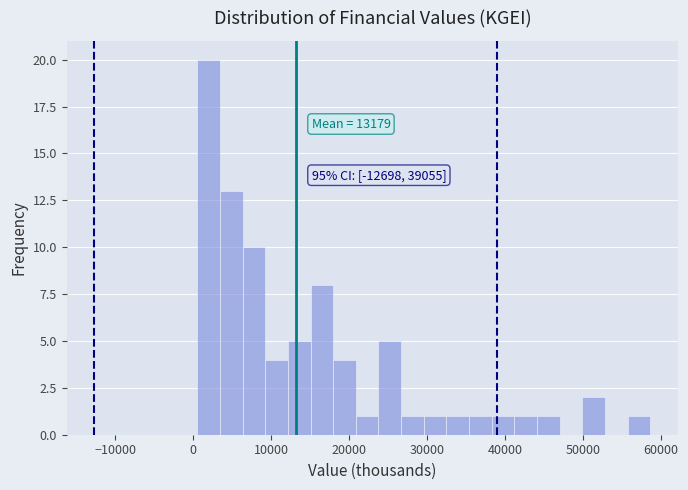

Around what value on the x-axis is the tallest bar? Give the approximate position of its centre, as read against the axis.

2000